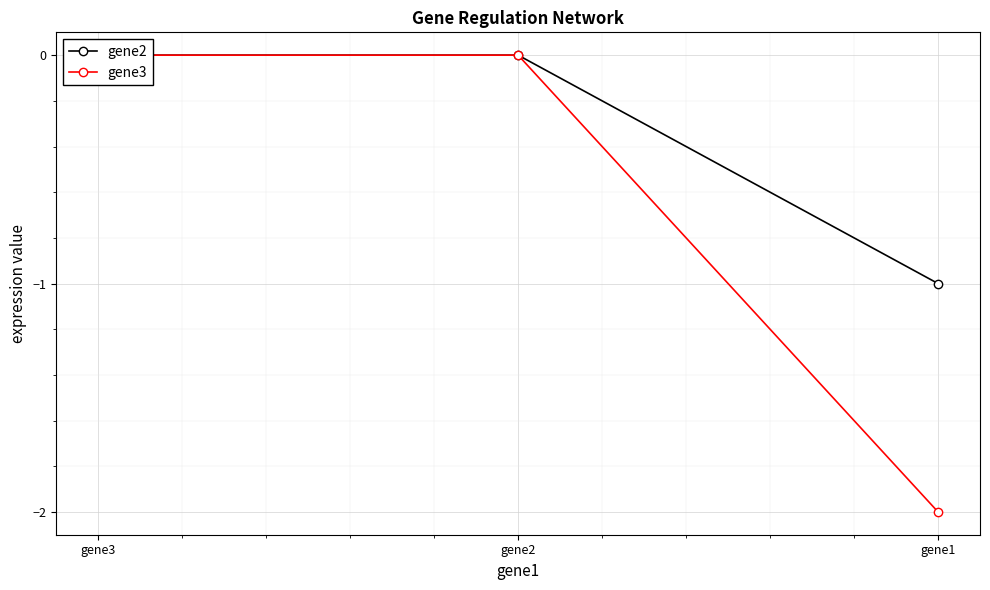

What is the difference between the maximum and minimum values in the gene3 series?

2